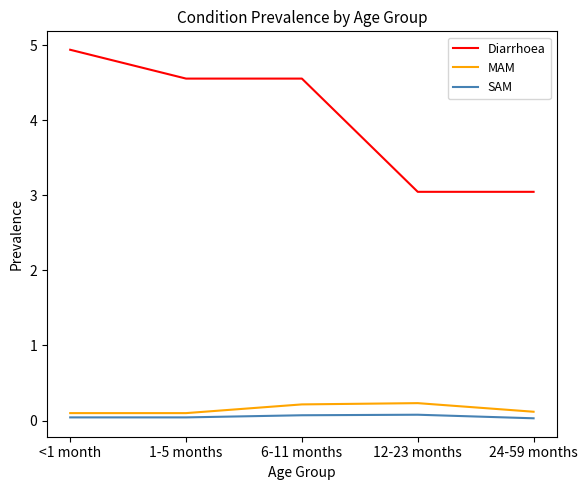

What are all the series names shown in the legend?

Diarrhoea, MAM, SAM